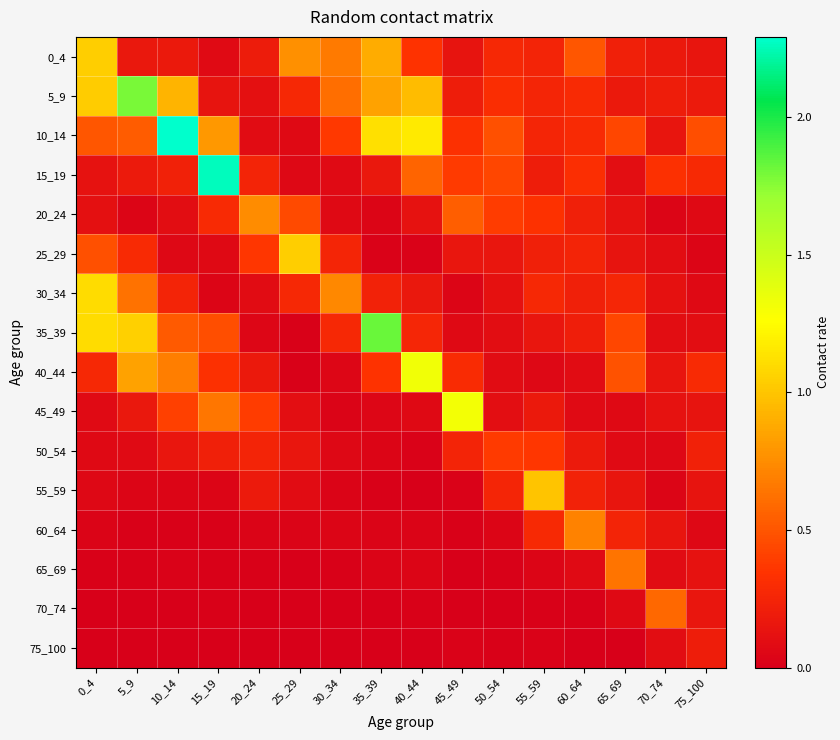

Which series has the widest spread of values?

10_14